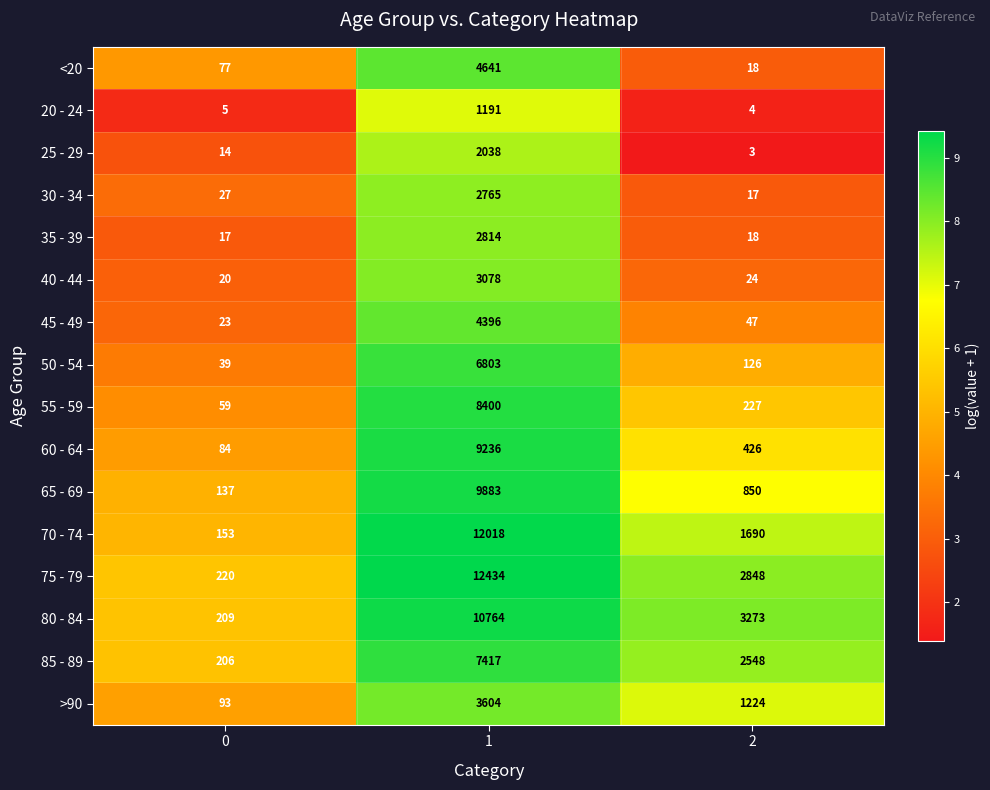

At which category is the sum across all series the highest?

1